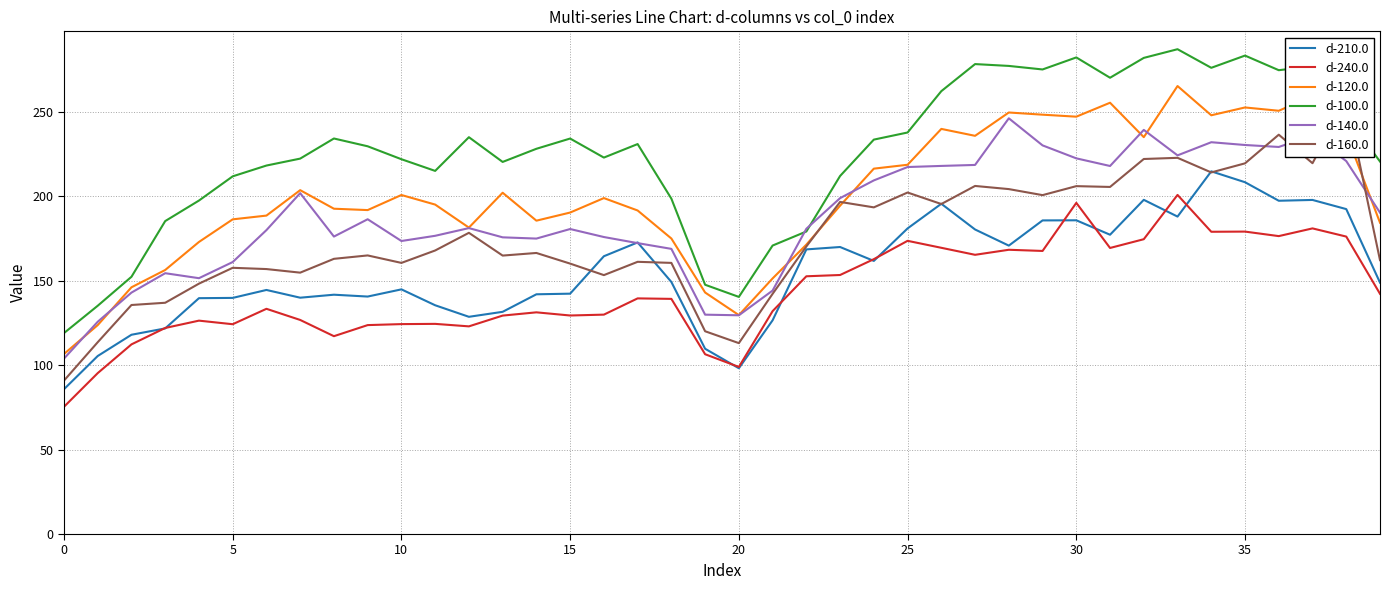

True or false: d-210.0 and d-160.0 intersect in this chart.

True